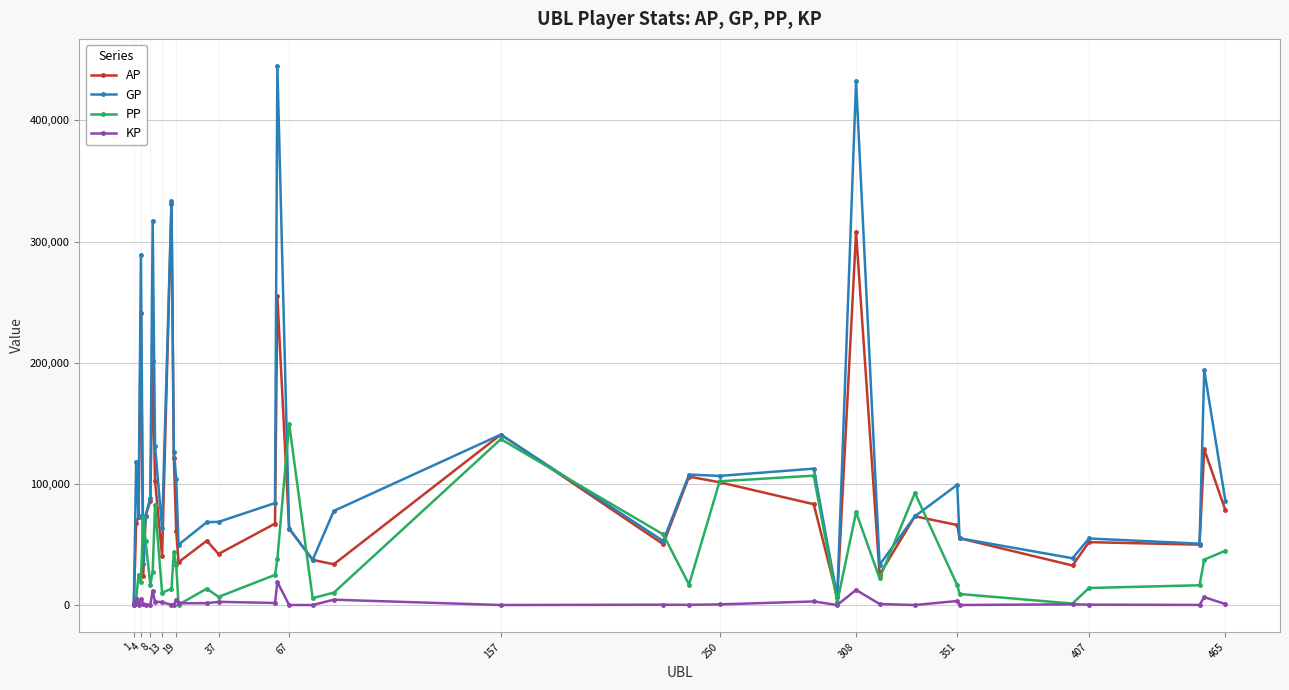

True or false: PP has more than 0 points higher than both neighbors.

True